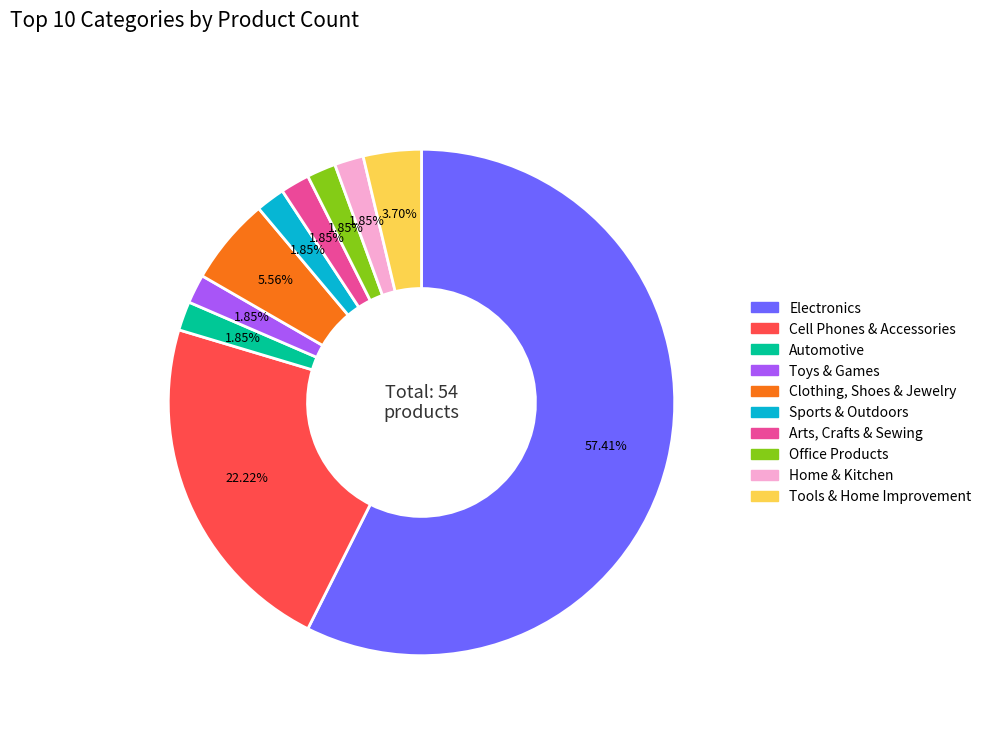

To the nearest percent, what is the difference between the largest and smallest slice percentages?

56%